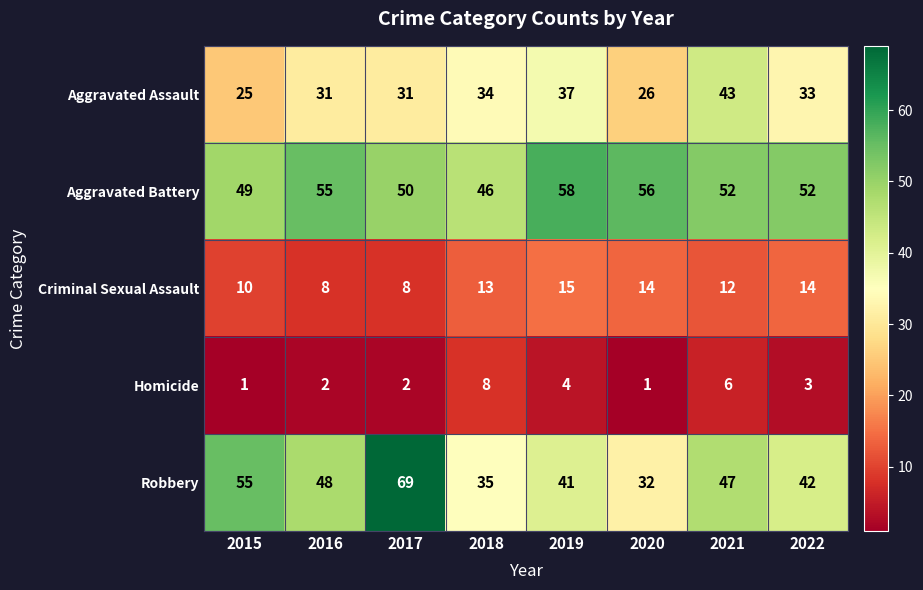

What is the difference between the second highest and second lowest values in the Aggravated Assault series?

11